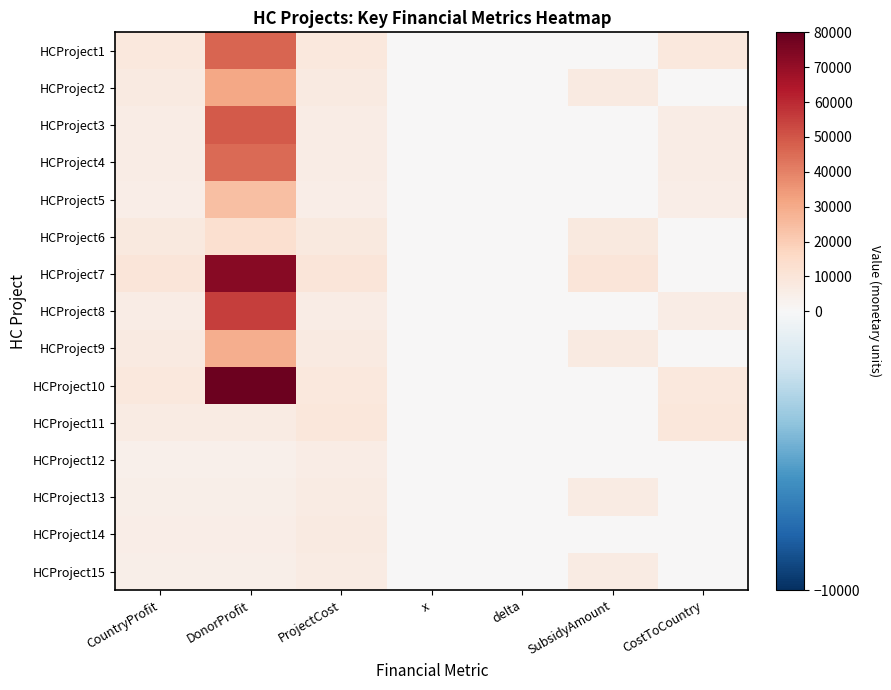

Count the number of data series in this chart.

15